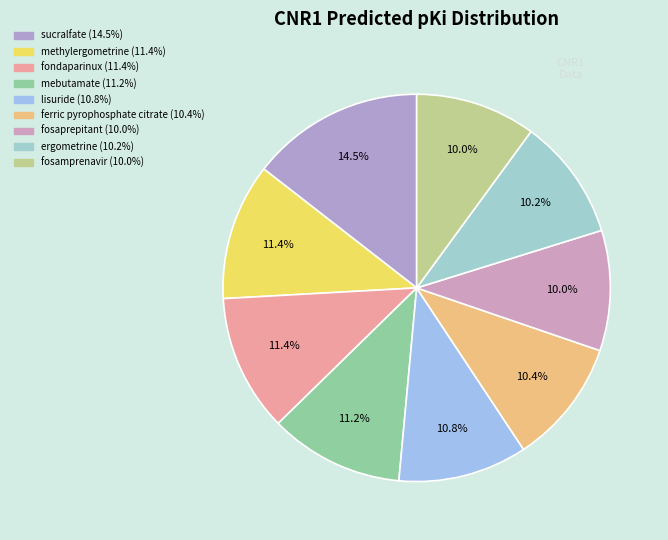

How many slices are in this pie chart?

9